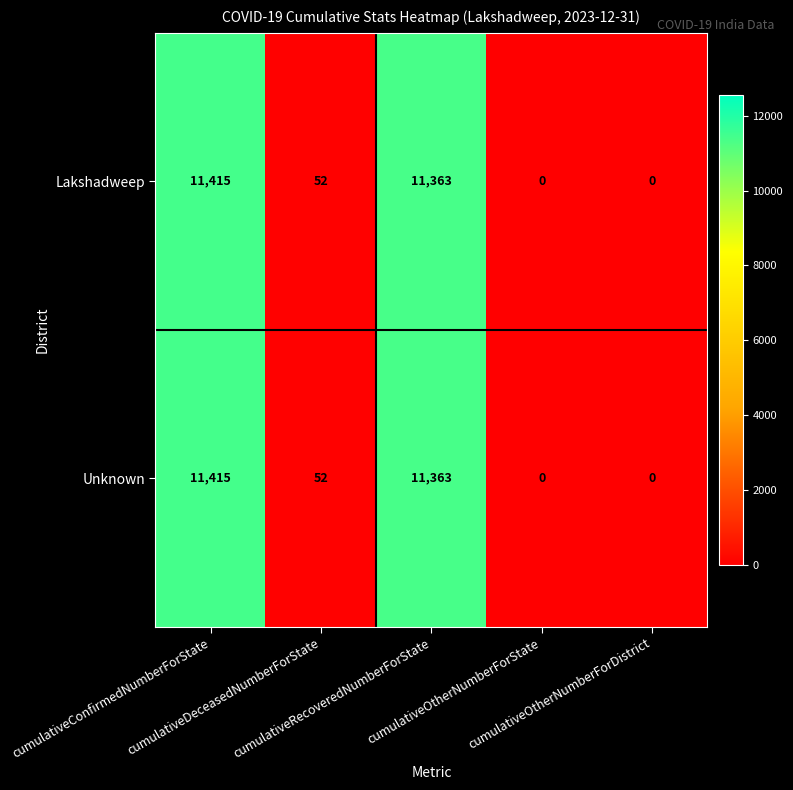

What is the greatest value displayed?

11415